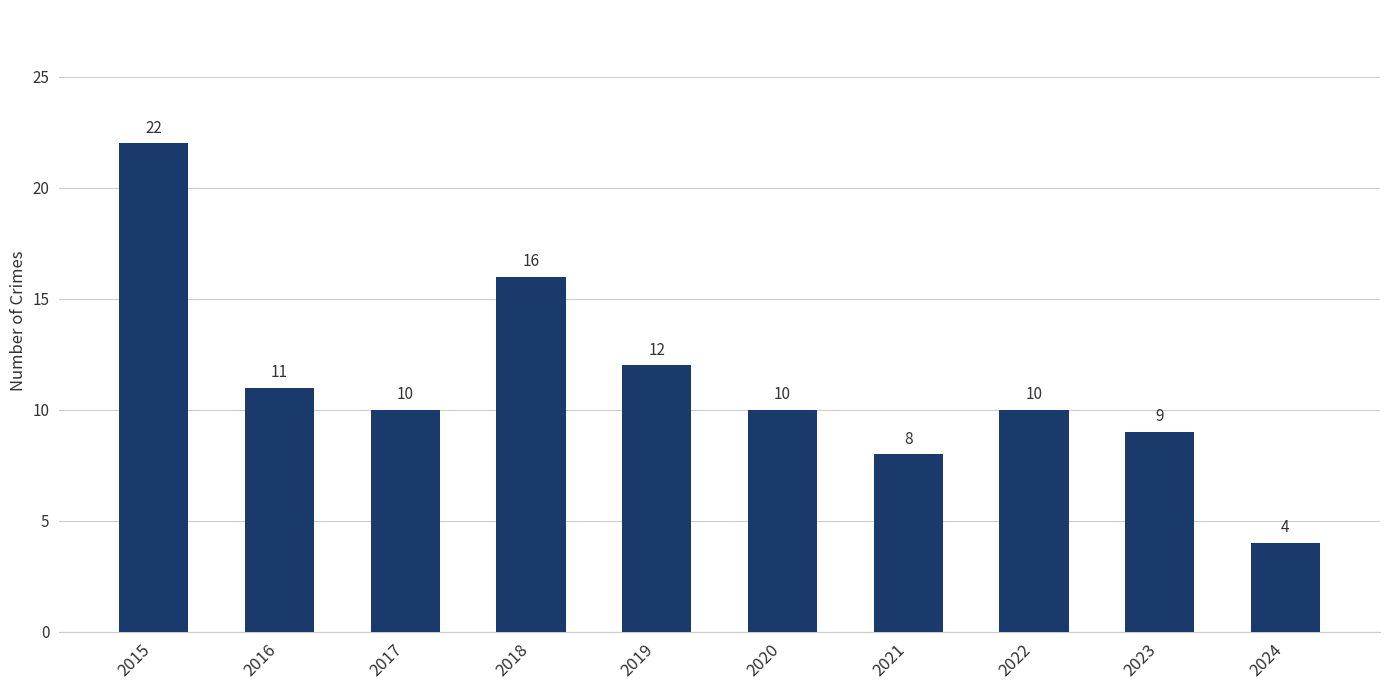

How many data points are less than 10?

3